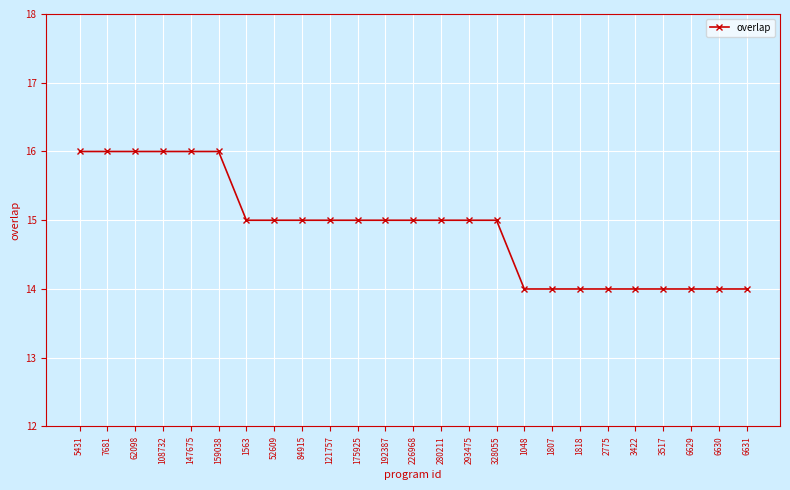

Is this an area chart (filled region under the line)?

No